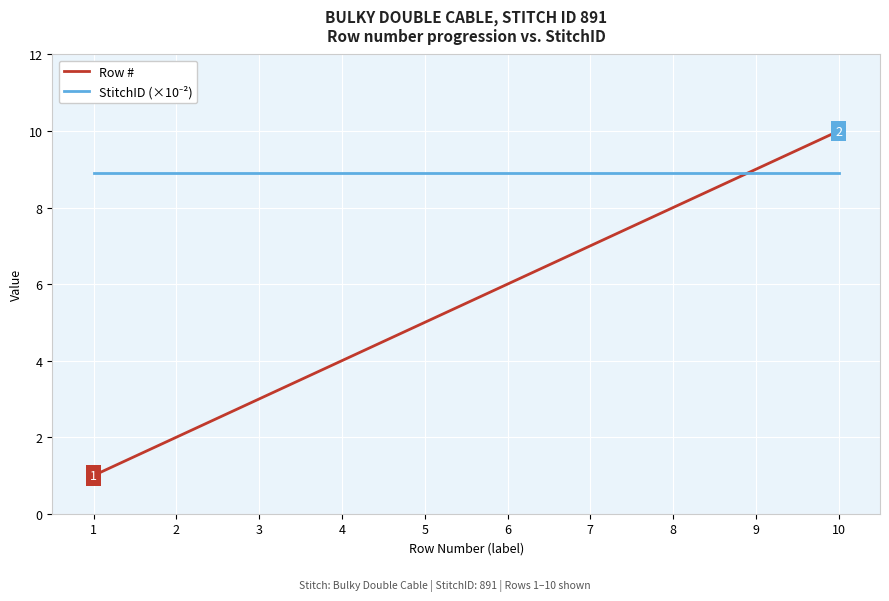

True or false: Row # has more than 1 points higher than both neighbors.

False